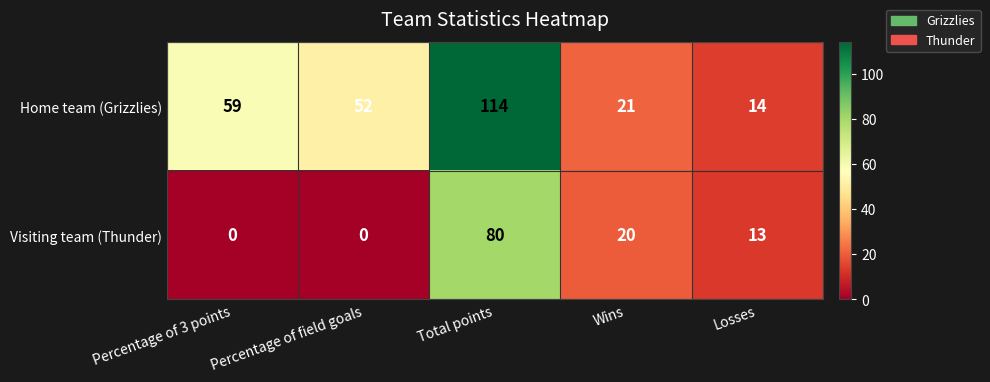

Count the number of data series in this chart.

2